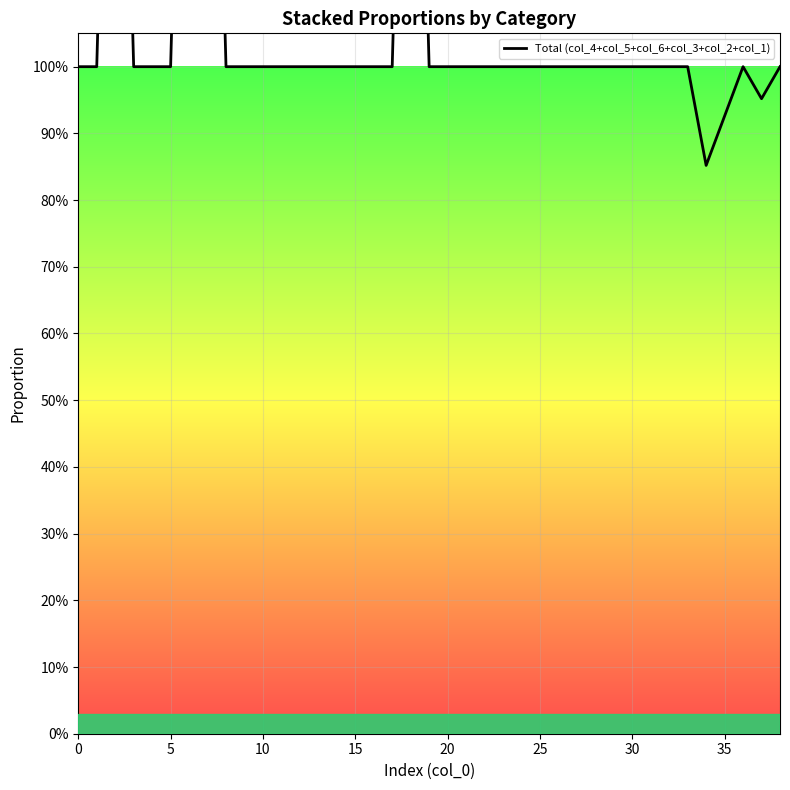

Reading left to right, what are all the values shown in this chart?

col_4: 0.8	1.0	1.0	1.0	0.9	1.0	1.0	1.0	0.5	0.8	1.0	1.0	1.0	0.8	0.6	0.8	1.0	0.8	1.0	1.0	1.0	1.0	0.7	0.7	1.0	0.8	0.9	0.9	1.0	1.0	1.0	0.9	1.0	0.9	0.9	0.9	0.8	1.0	0.9
col_1: 0.0	0.0	0.0	0.0	0.0	0.0	0.0	0.0	0.0	0.0	0.0	0.0	0.0	0.0	0.0	0.0	0.0	0.0	0.0	0.0	0.0	0.0	0.0	0.0	0.0	0.0	0.0	0.0	0.0	0.0	0.0	0.0	0.0	0.0	0.0	0.0	0.0	0.0	0.0
col_2: 0.0	0.0	0.0	0.0	0.0	0.0	0.0	0.0	0.0	0.0	0.0	0.0	0.0	0.0	0.0	0.0	0.0	0.0	0.0	0.0	0.0	0.0	0.0	0.0	0.0	0.0	0.0	0.0	0.0	0.0	0.0	0.0	0.0	0.0	0.0	0.0	0.0	0.0	0.0
col_3: 0.0	0.0	1.0	0.0	0.0	0.0	1.0	1.0	0.0	0.0	0.0	0.0	0.0	0.0	0.0	0.0	0.0	0.0	1.0	0.0	0.0	0.0	0.0	0.0	0.0	0.0	0.0	0.0	0.0	0.0	0.0	0.0	0.0	0.0	0.0	0.0	0.0	0.0	0.0
col_5: 0.2	0.0	0.0	0.0	0.1	0.0	0.0	0.0	0.5	0.2	0.0	0.0	0.0	0.2	0.4	0.2	0.0	0.2	0.0	0.0	0.0	0.0	0.3	0.3	0.0	0.2	0.1	0.1	0.0	0.0	0.0	0.1	0.0	0.1	0.0	0.0	0.0	0.0	0.0
col_6: 0.0	0.0	0.0	0.0	0.0	0.0	0.0	0.0	0.0	0.0	0.0	0.0	0.0	0.0	0.0	0.0	0.0	0.0	0.0	0.0	0.0	0.0	0.0	0.0	0.0	0.0	0.0	0.0	0.0	0.0	0.0	0.0	0.0	0.0	0.0	0.0	0.2	0.0	0.1